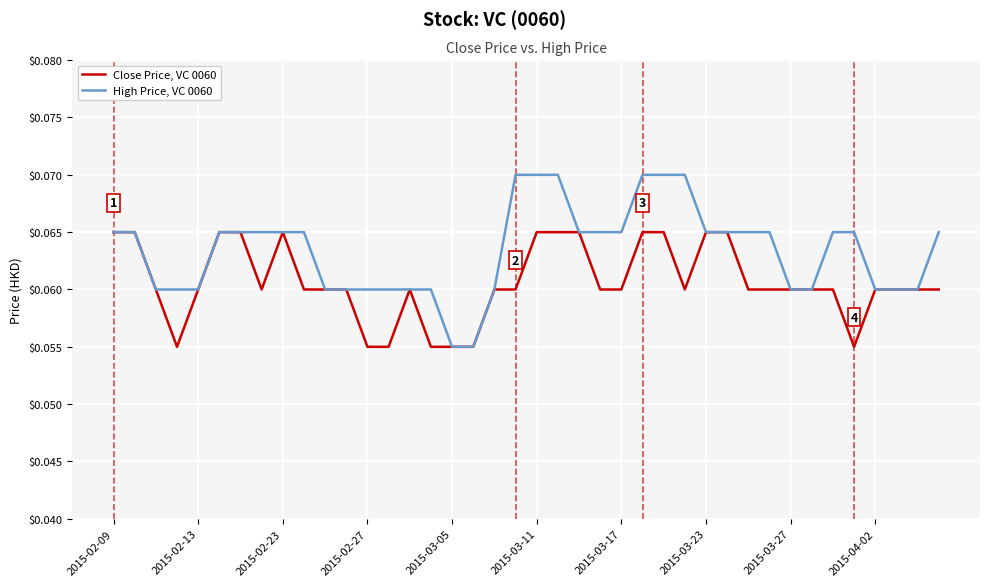

Count the number of categories in the chart.

40